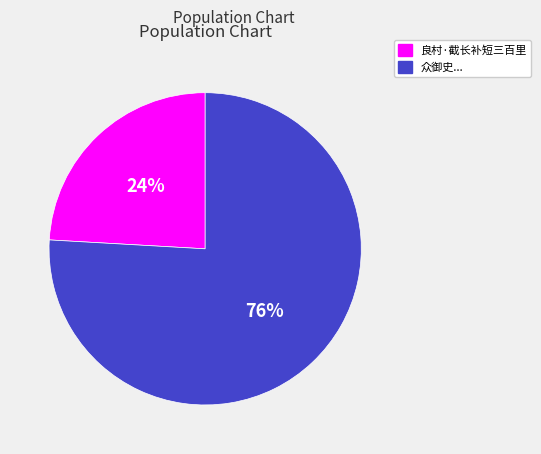

Does any single category account for the majority?

Yes